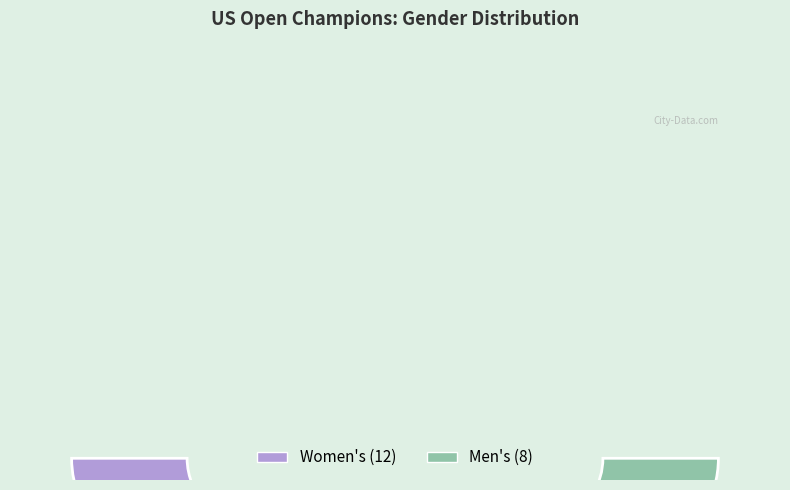

True or false: Men's accounts for 16% of the total.

False